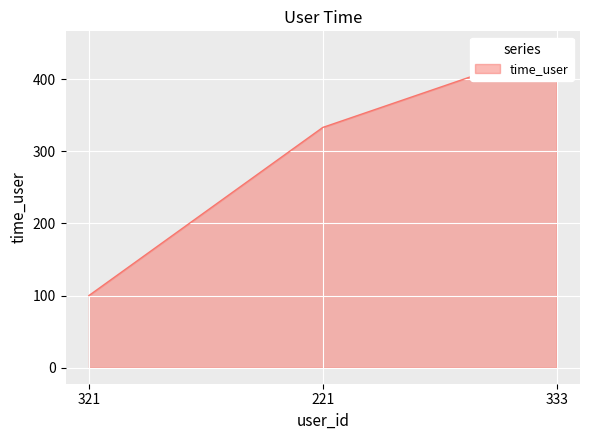

Does the chart display data point markers on the line(s)?

No